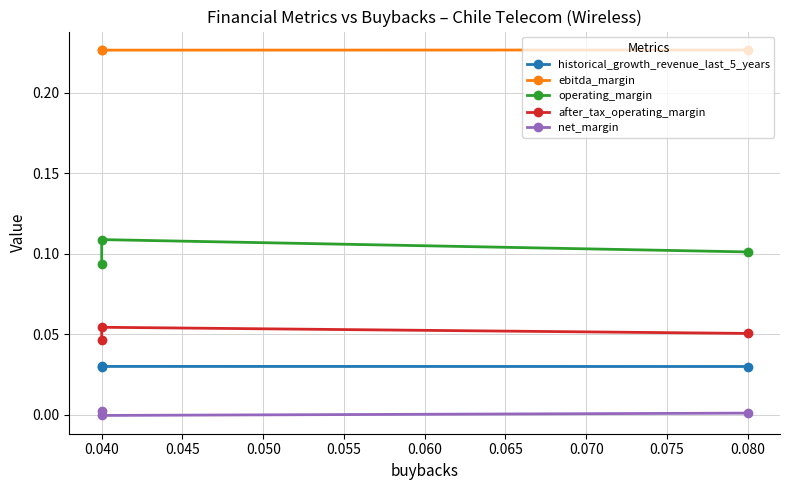

What is the total value across all series at 0.040?

0.4